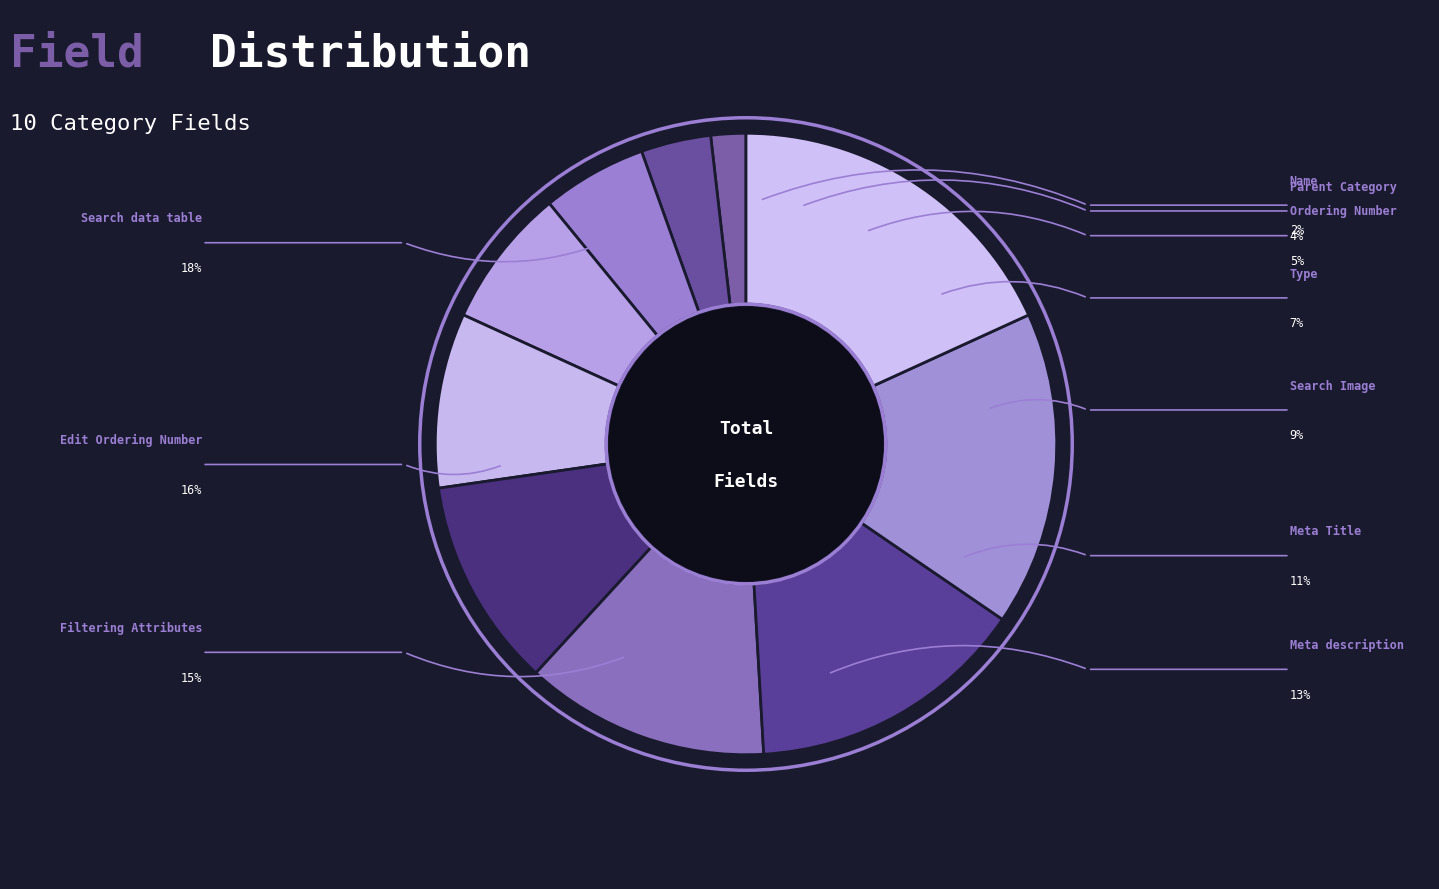

How many slices are in this pie chart?

10